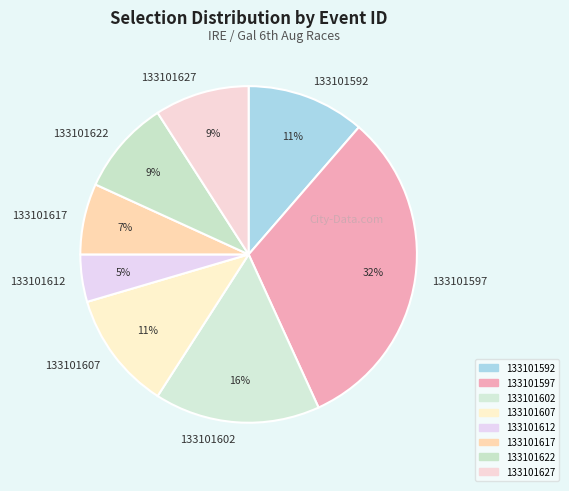

Between 133101607 and 133101617, which is larger?

133101607